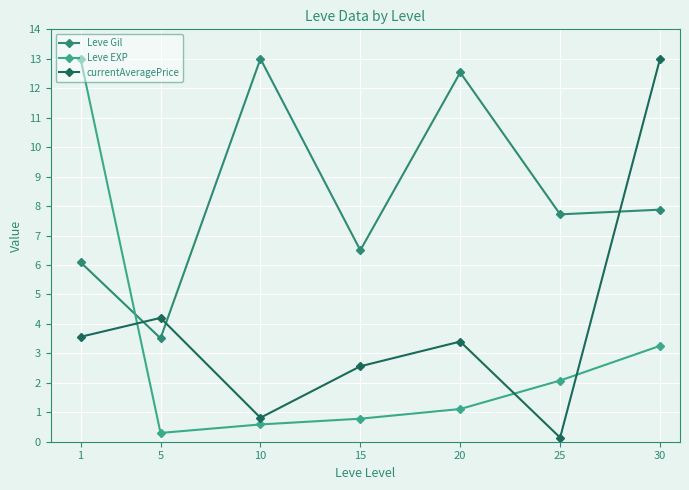

How many distinct data groups are displayed?

3